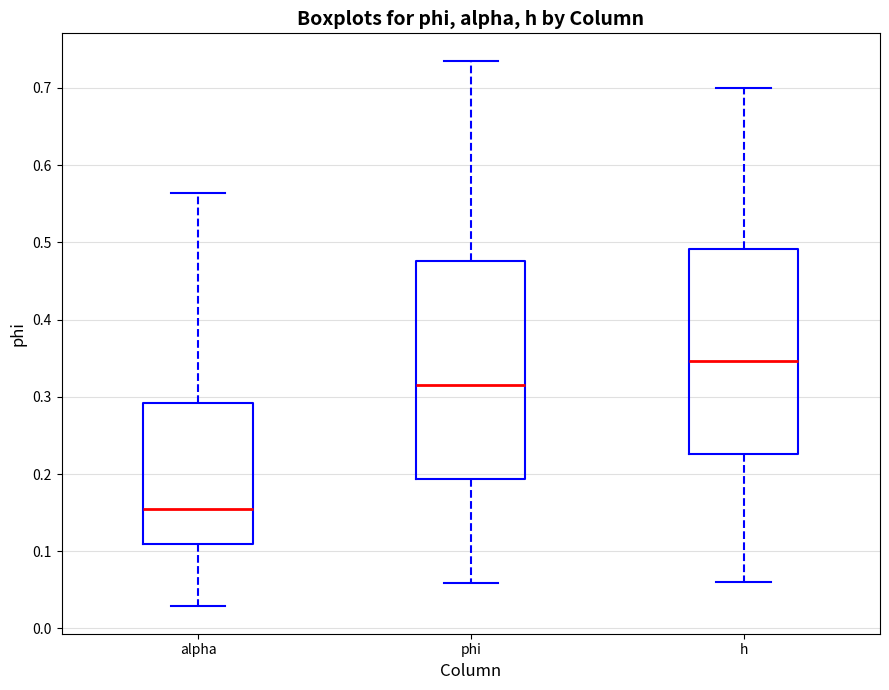

Reading left to right, transcribe this box plot: for each box, give where its median line is, the range the box spans, and where its two whiskers end, as read against the y-axis. The values are not printed on the chart, so give them approximately, as read against the axis.

alpha: median 0.16, box 0.11 to 0.29, whiskers 0.03 to 0.56
phi: median 0.32, box 0.19 to 0.48, whiskers 0.06 to 0.74
h: median 0.35, box 0.23 to 0.49, whiskers 0.06 to 0.70